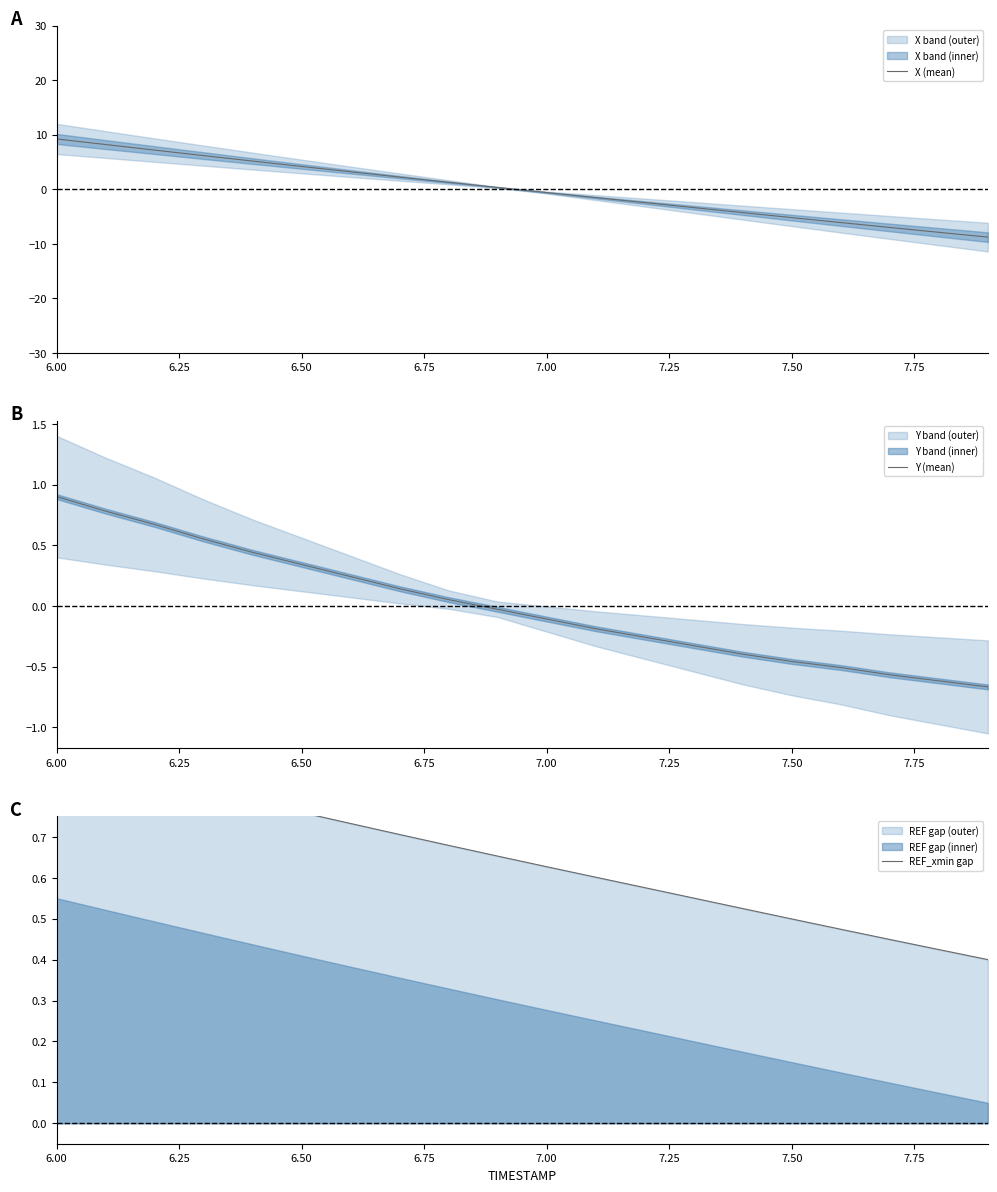

What is the maximum value for X (mean)?

9.2